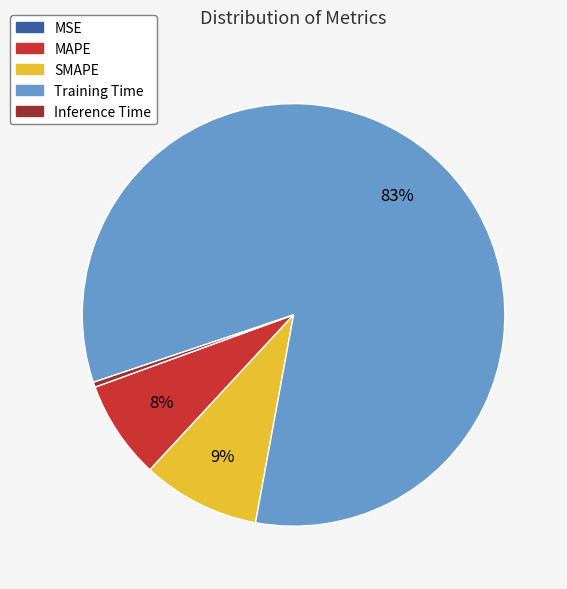

Is the sum of Training Time and SMAPE greater than half?

Yes